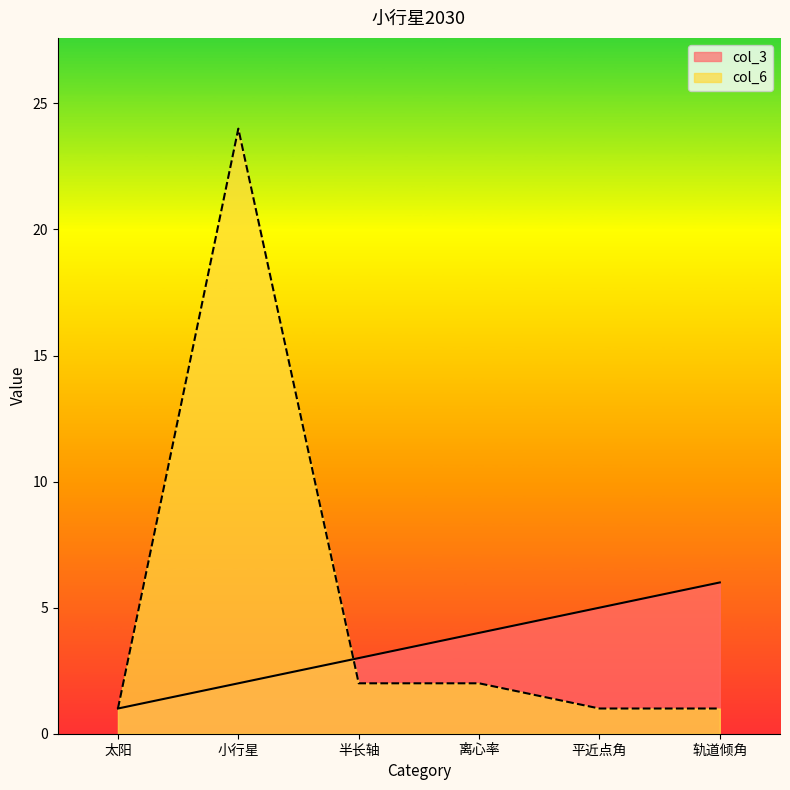

At which category is the sum across all series the highest?

小行星